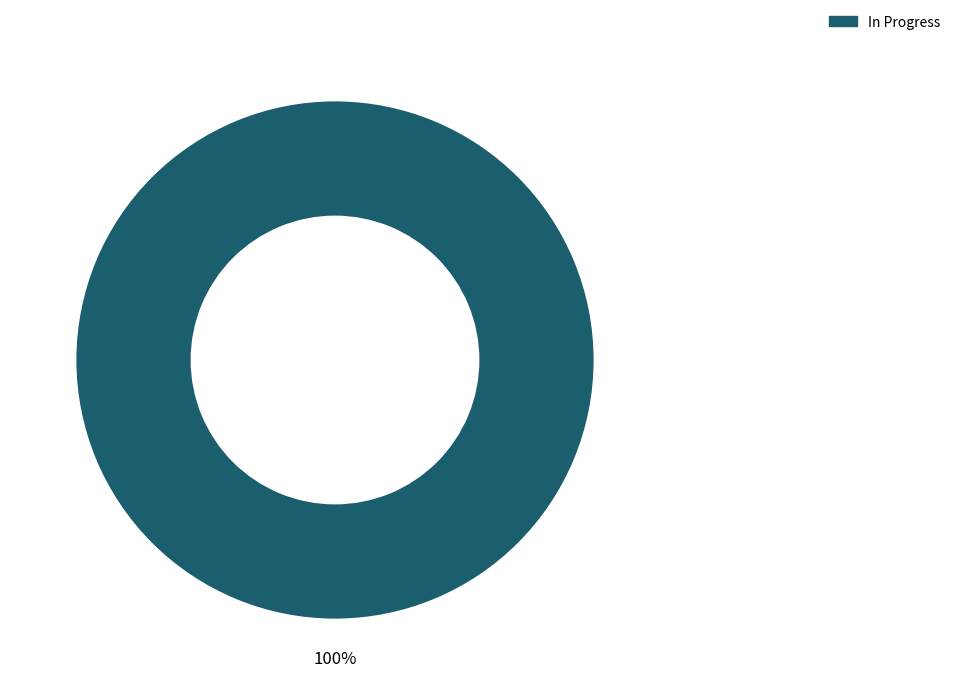

Rank the categories by value from highest to lowest.

In Progress